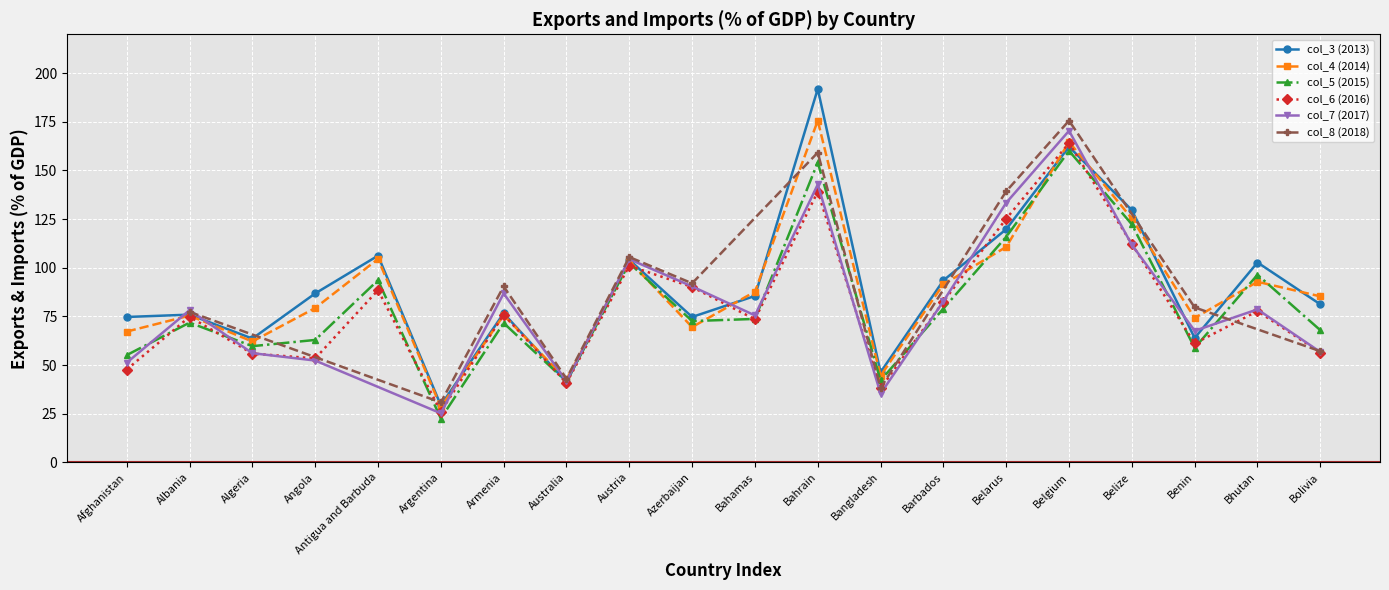

Where is the first local minimum for col_3 (2013)?

Algeria